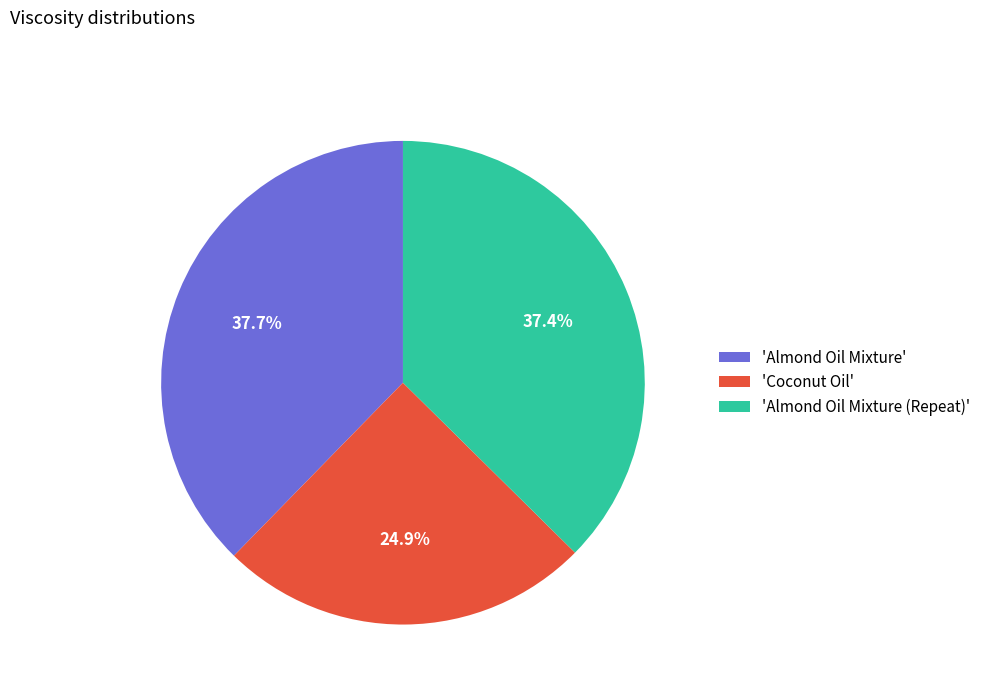

Count the number of slices in the pie.

3